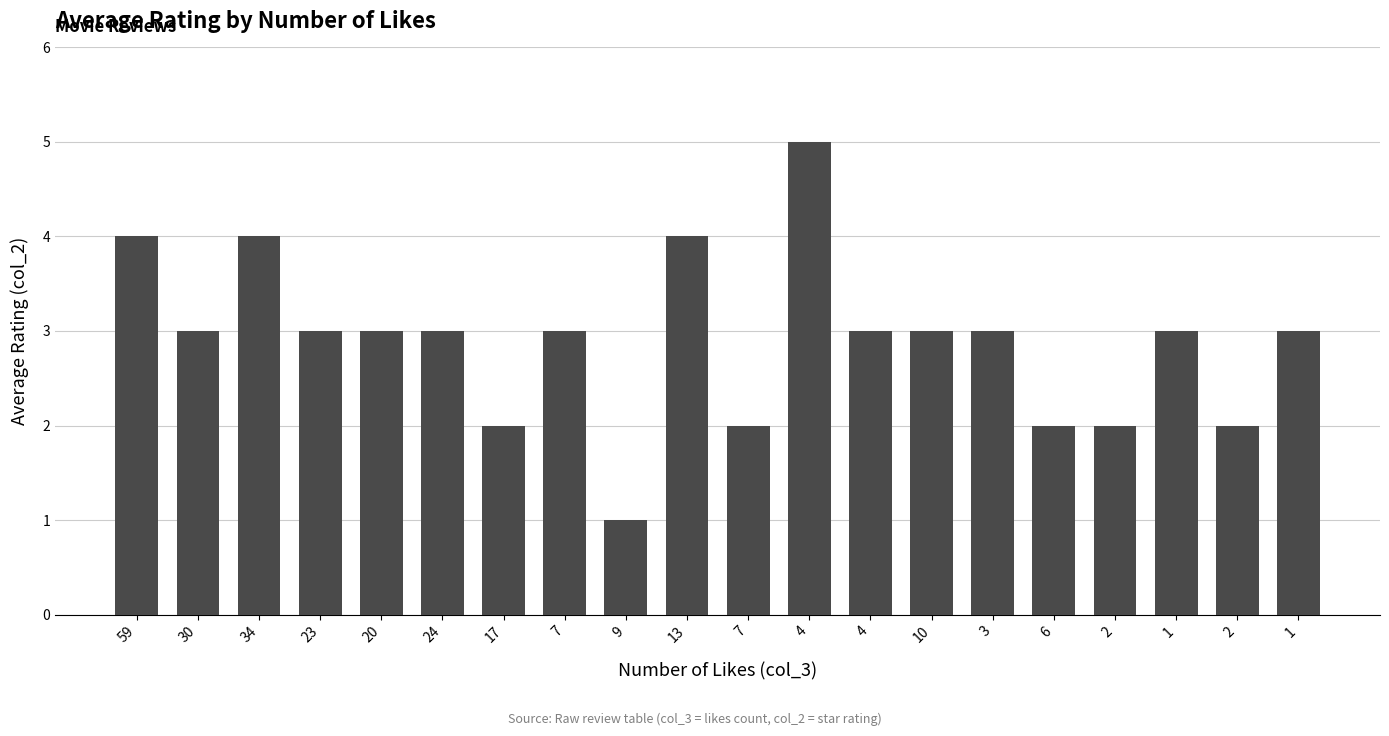

What is the difference between the maximum and minimum values?

4